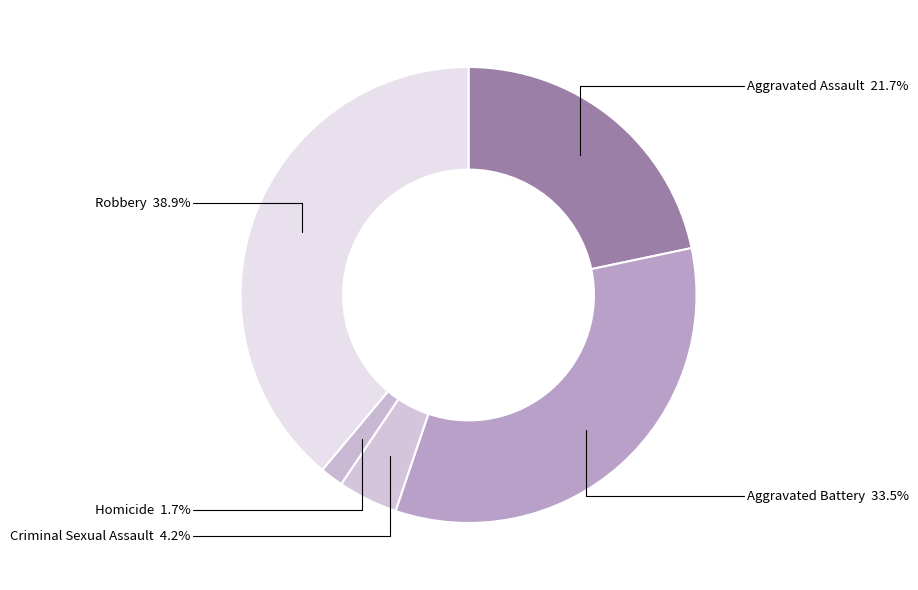

Rank the categories by value from lowest to highest.

Homicide, Criminal Sexual Assault, Aggravated Assault, Aggravated Battery, Robbery